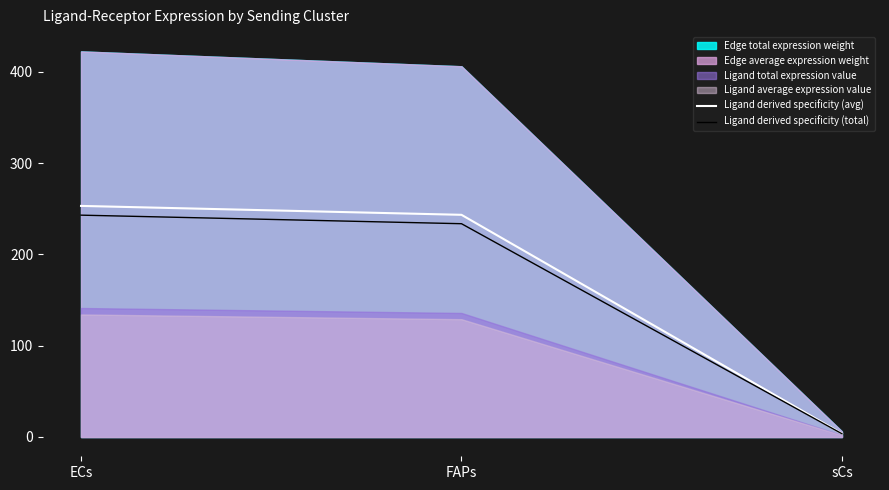

List the labels in order of Ligand derived specificity (total) value, largest first.

ECs, FAPs, sCs